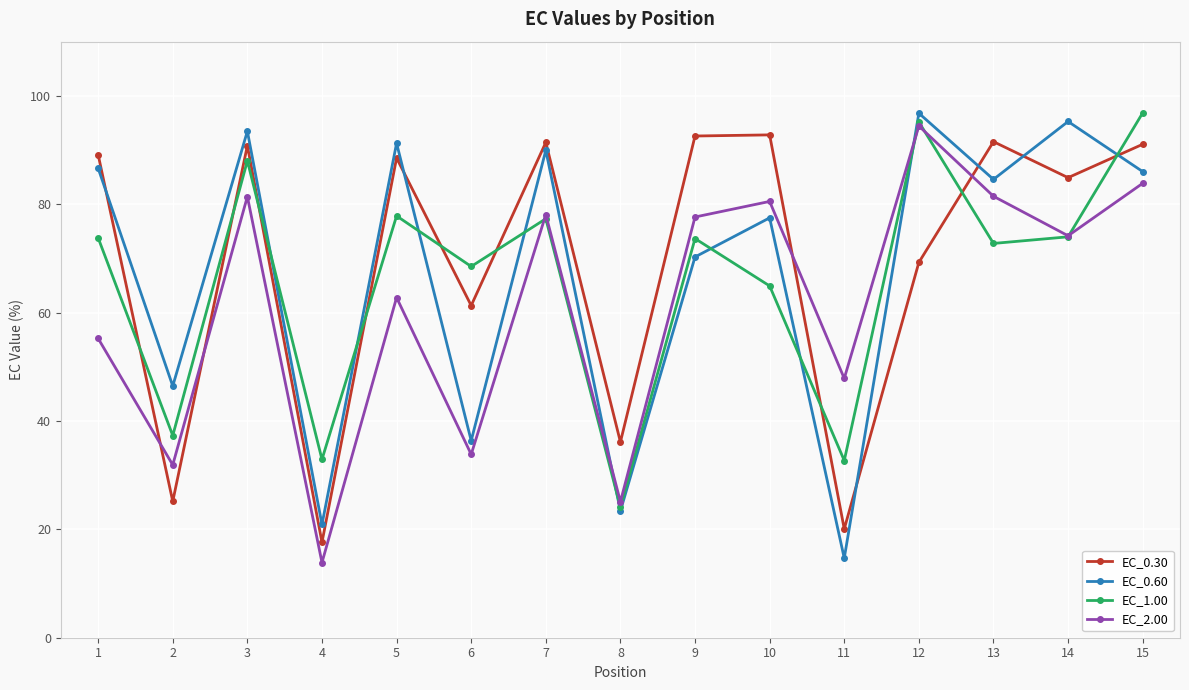

True or false: EC_1.00 has more than 1 points higher than both neighbors.

True